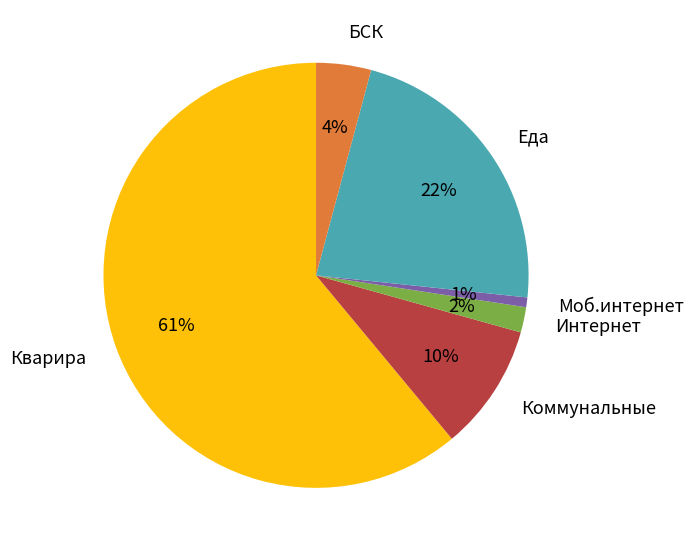

What is the ratio of the value at Интернет to the value at Коммунальные?

0.2